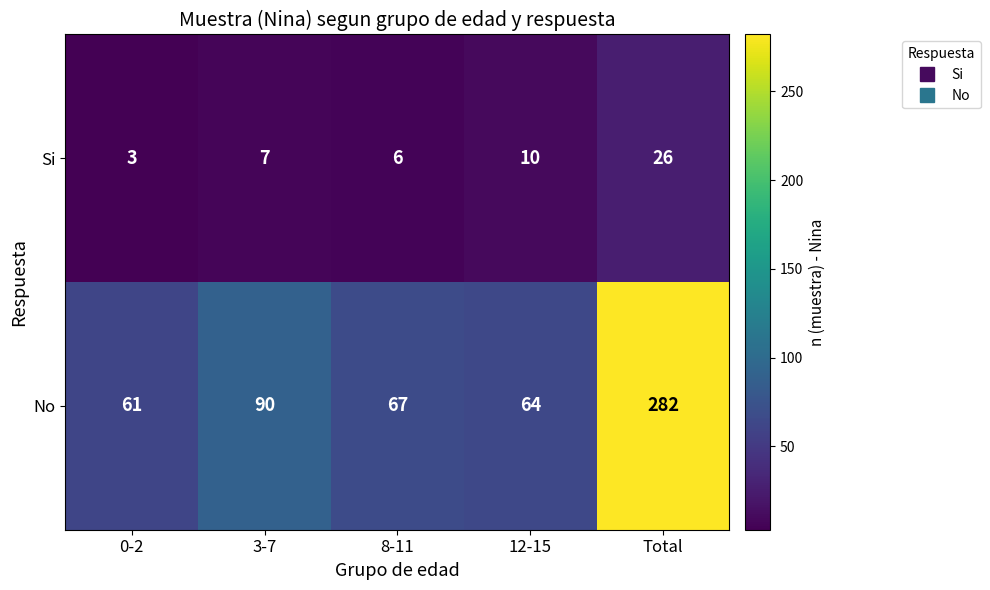

What is the minimum value shown in the chart?

3